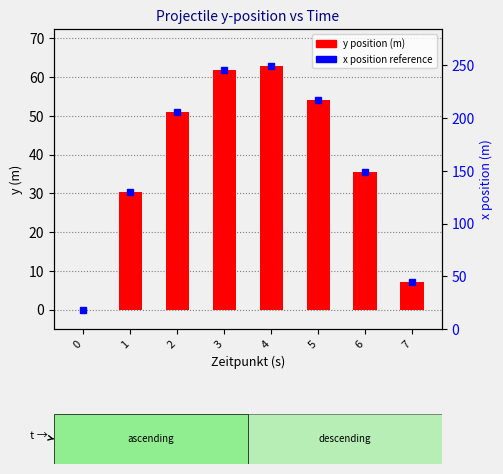

Is it true that y position (m) equals 13.6 at 4?

False